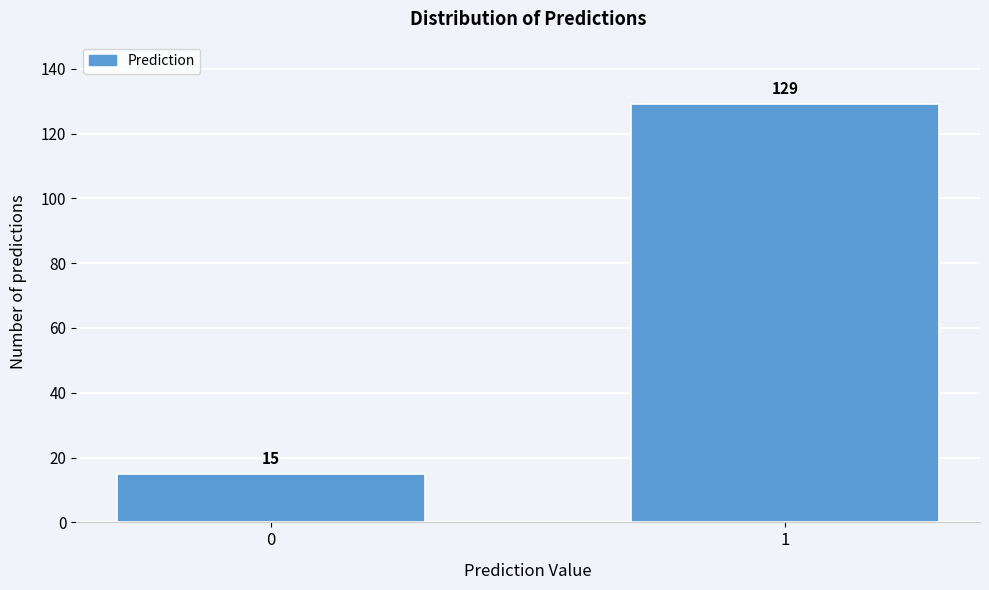

Reading left to right, what are all the values shown in this chart?

0=15	1=129